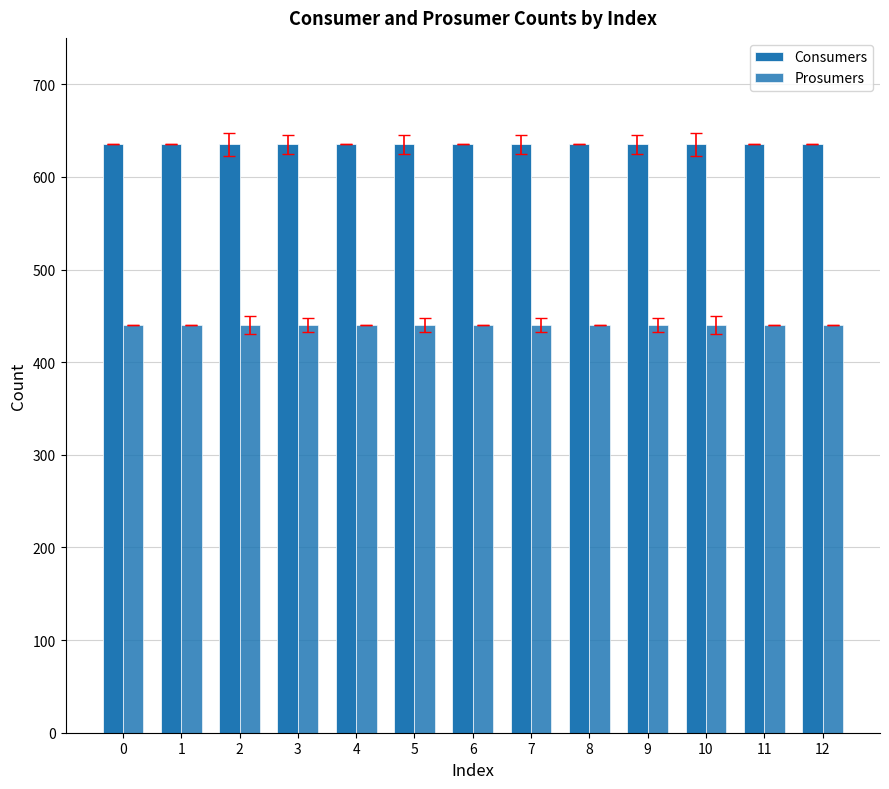

Is the value of Consumers at 7 greater than the value of Prosumers at 2?

Yes